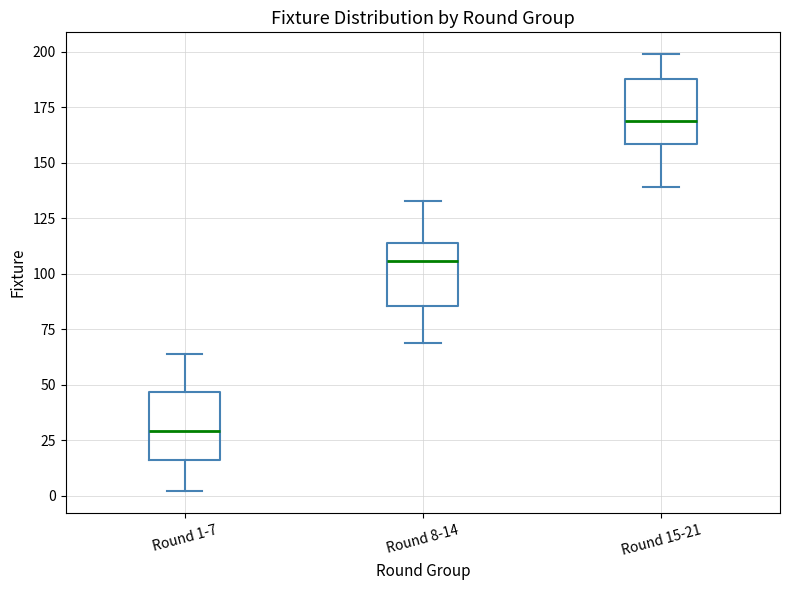

Where is the lower edge of the box for Round 15-21 on the y-axis? The values are not printed on the chart, so give them approximately, as read against the axis.

160